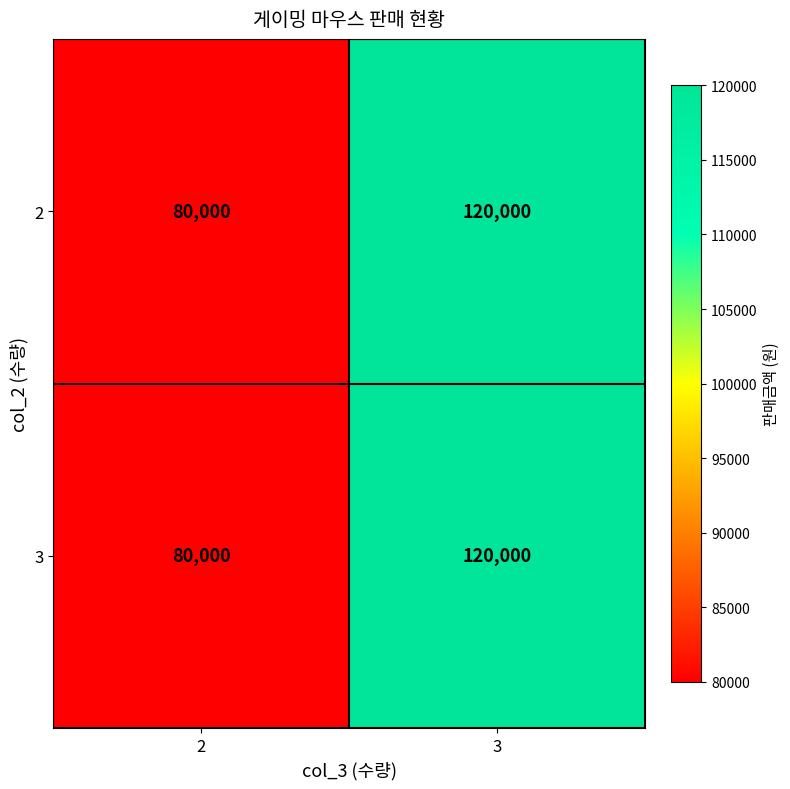

Is the value of 3 at 2 greater than the value of 2 at 3?

No